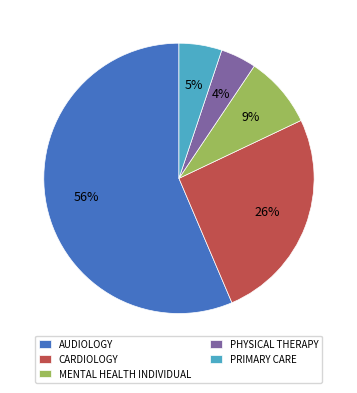

To the nearest percent, what is the difference between the largest and smallest slice percentages?

52%